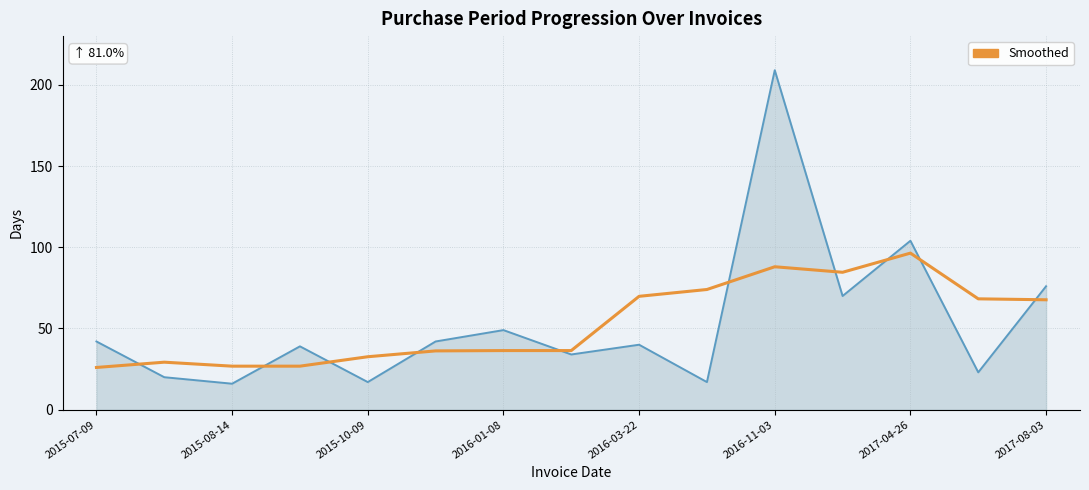

At how many categories does at least one series exceed 70?

5